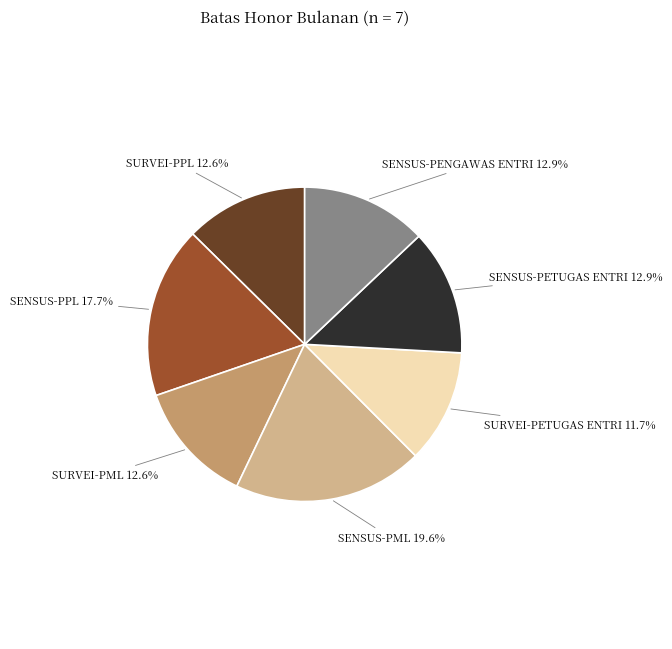

To the nearest percent, what is the average slice percentage?

14%